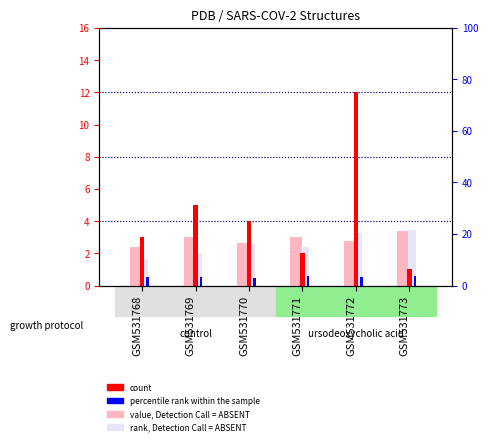

At which category is the sum across all series the highest?

GSM531772